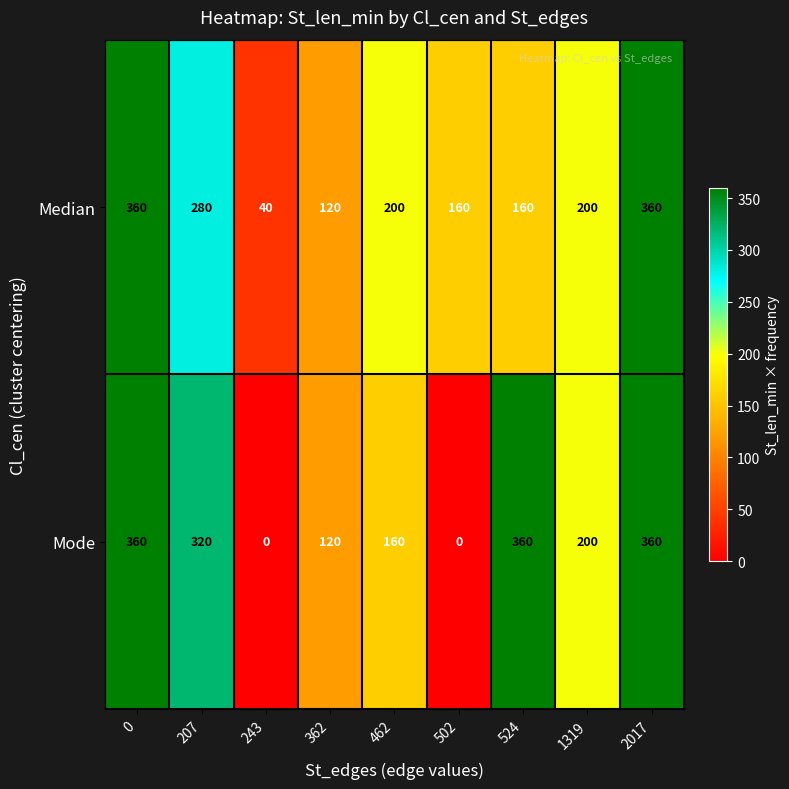

Reading left to right, transcribe all the data shown in this chart.

Median: 0=360	207=280	243=40	362=120	462=200	502=160	524=160	1319=200	2017=360
Mode: 0=360	207=320	243=0	362=120	462=160	502=0	524=360	1319=200	2017=360